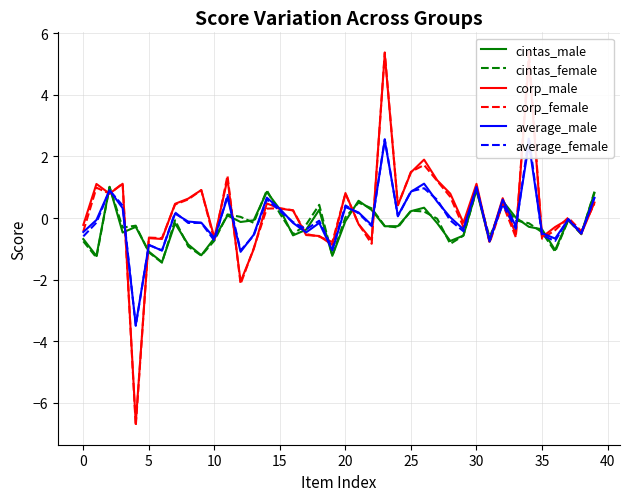

True or false: cintas_female has a value of 0.1 at 32.

False